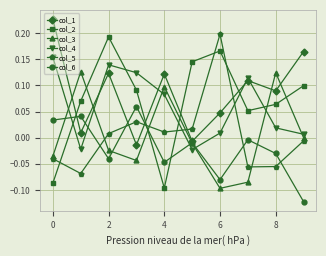

After their last crossing, which series has the higher values: col_2 or col_5?

col_2